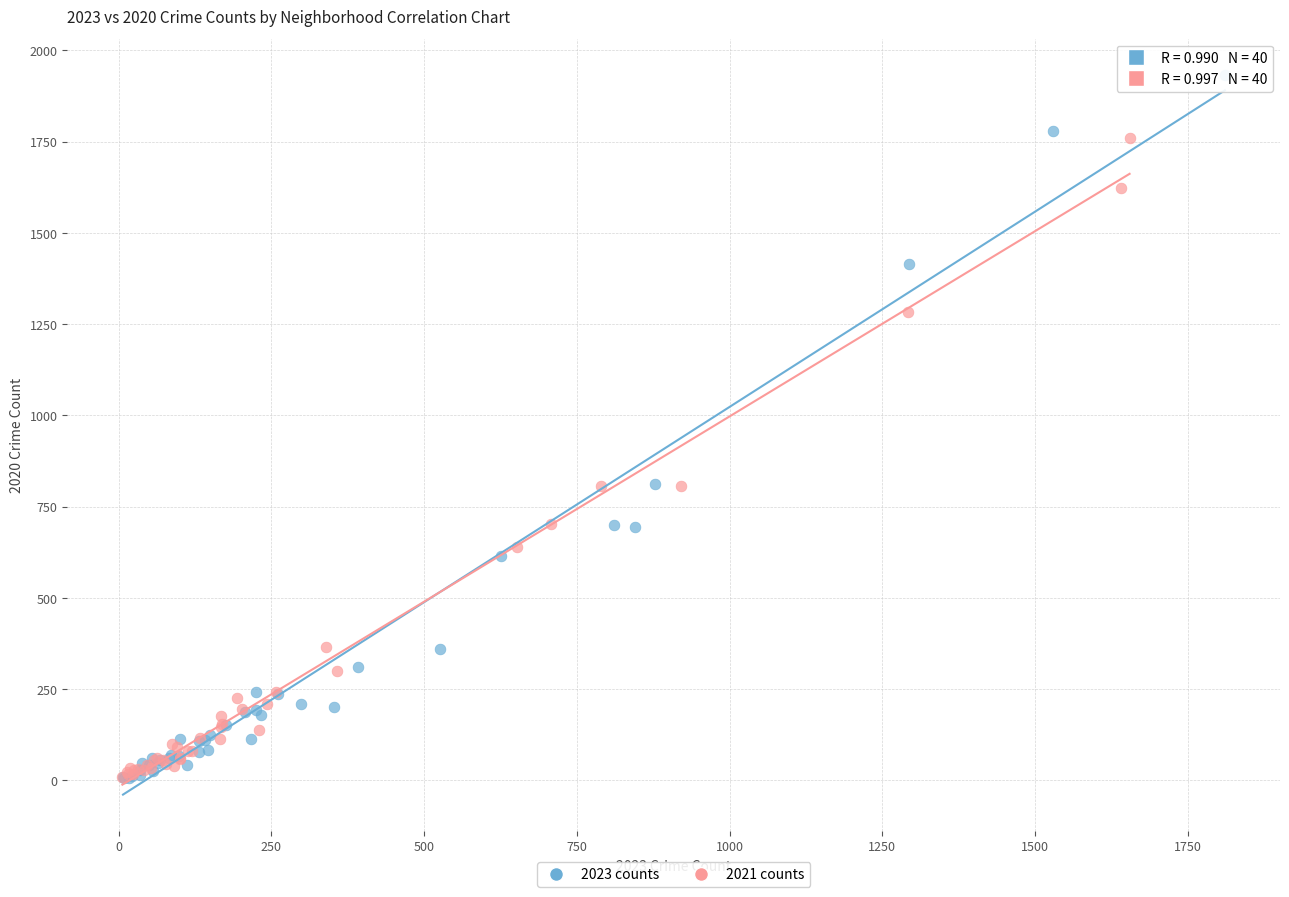

Which series reaches the maximum Y coordinate?

2023 counts